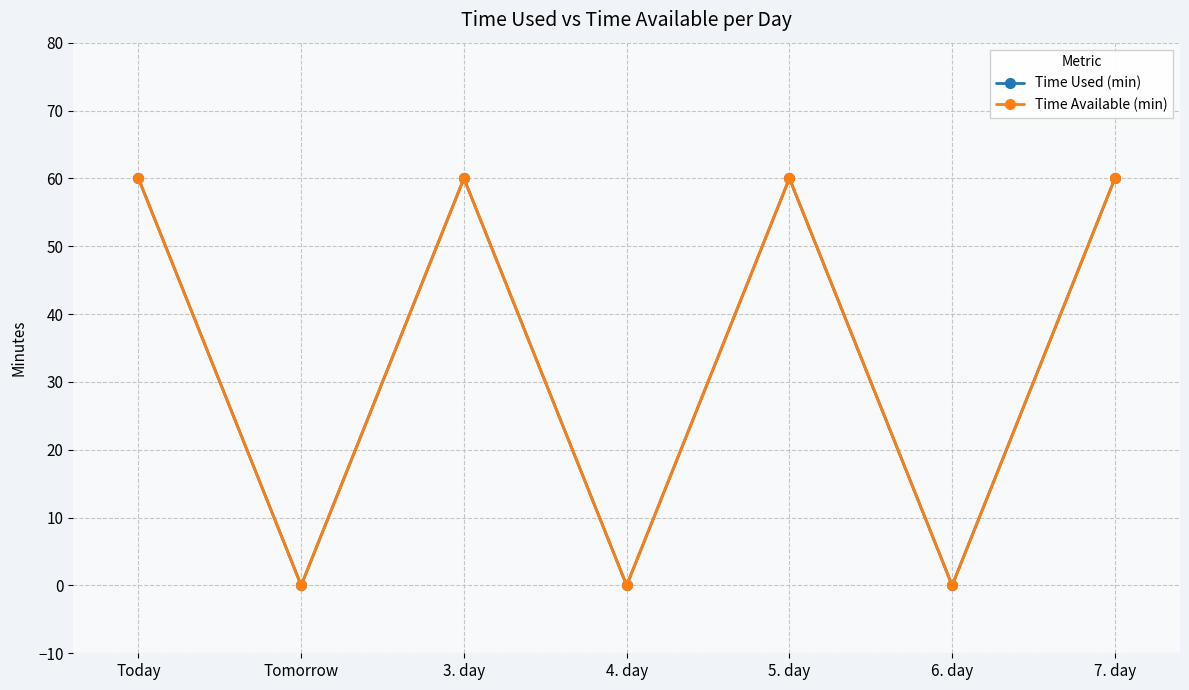

Reading left to right, transcribe all the data shown in this chart.

Time Used (min): 60	0	60	0	60	0	60
Time Available (min): 60	0	60	0	60	0	60